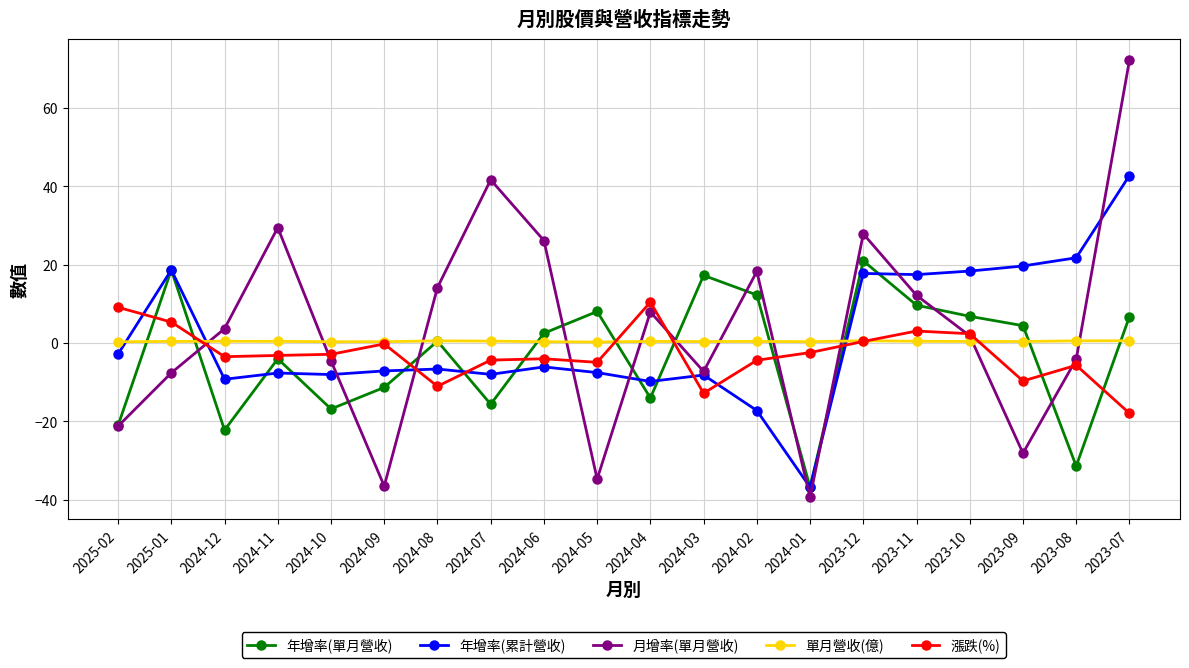

What is the difference between the 年增率(累計營收) values at 2023-11 and 2024-11?

25.1